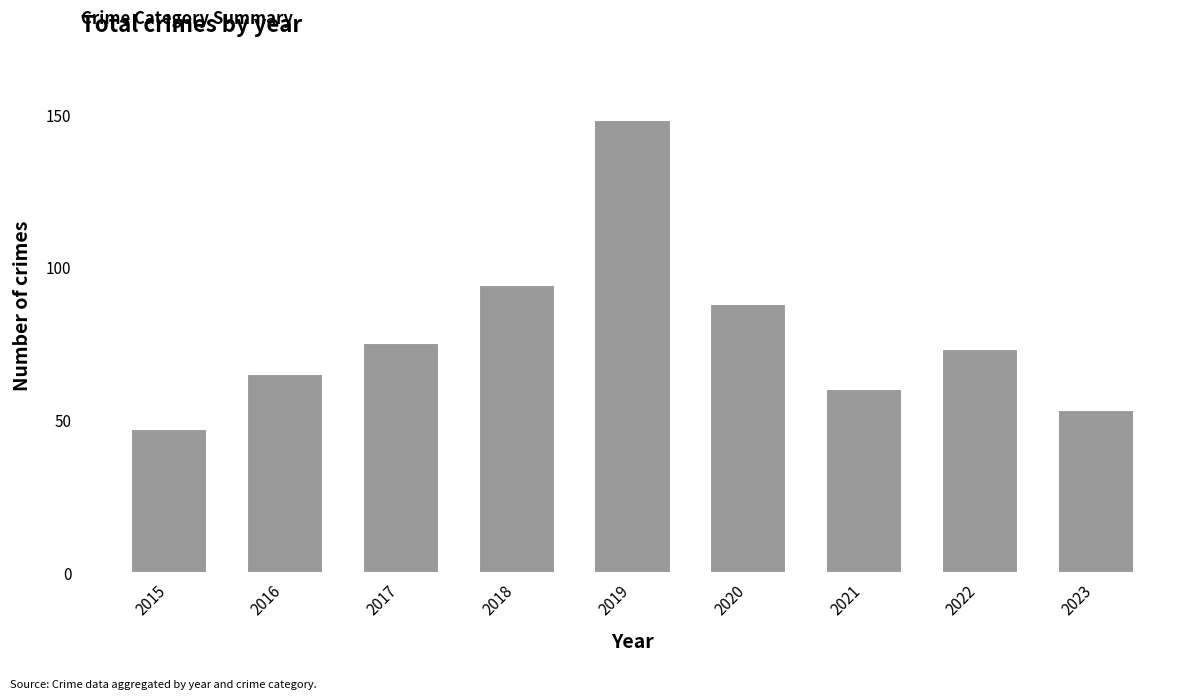

Which label corresponds to the largest value in the chart?

2019